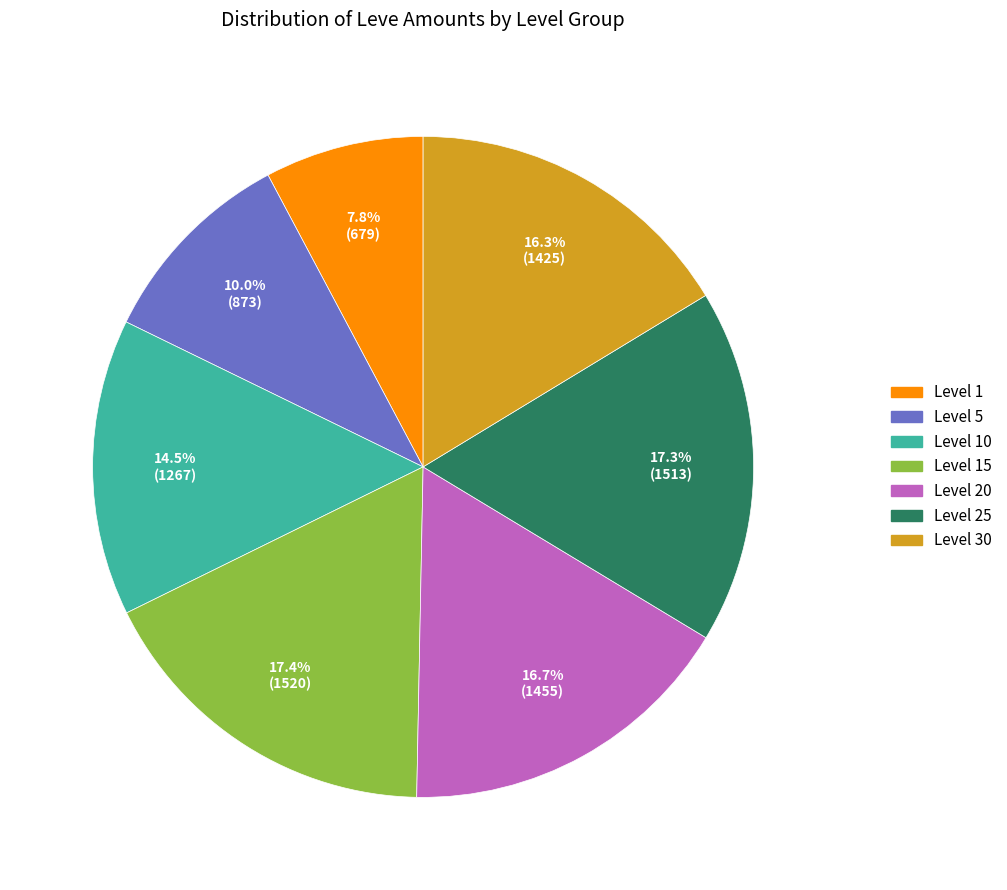

Is there any slice that represents more than half of the pie?

No